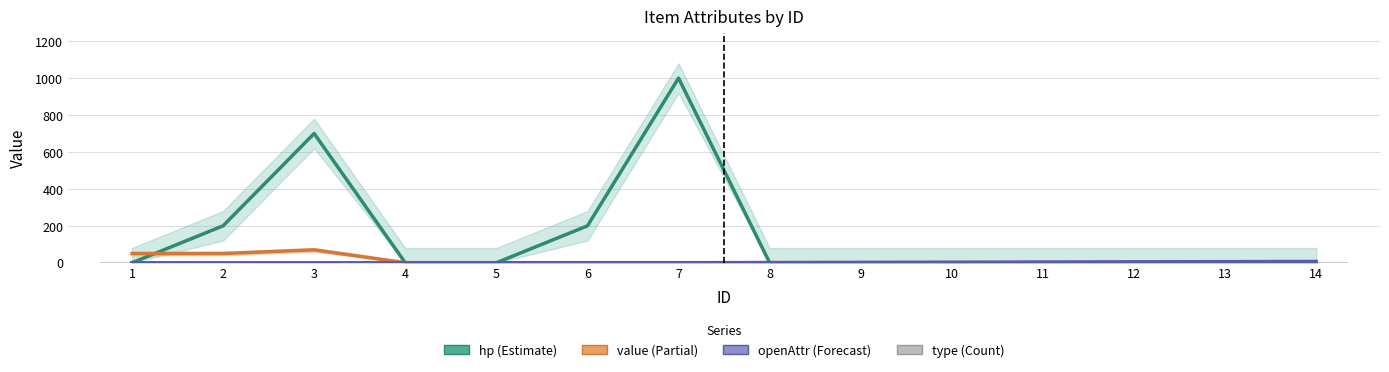

What is the highest value of the value series?

70